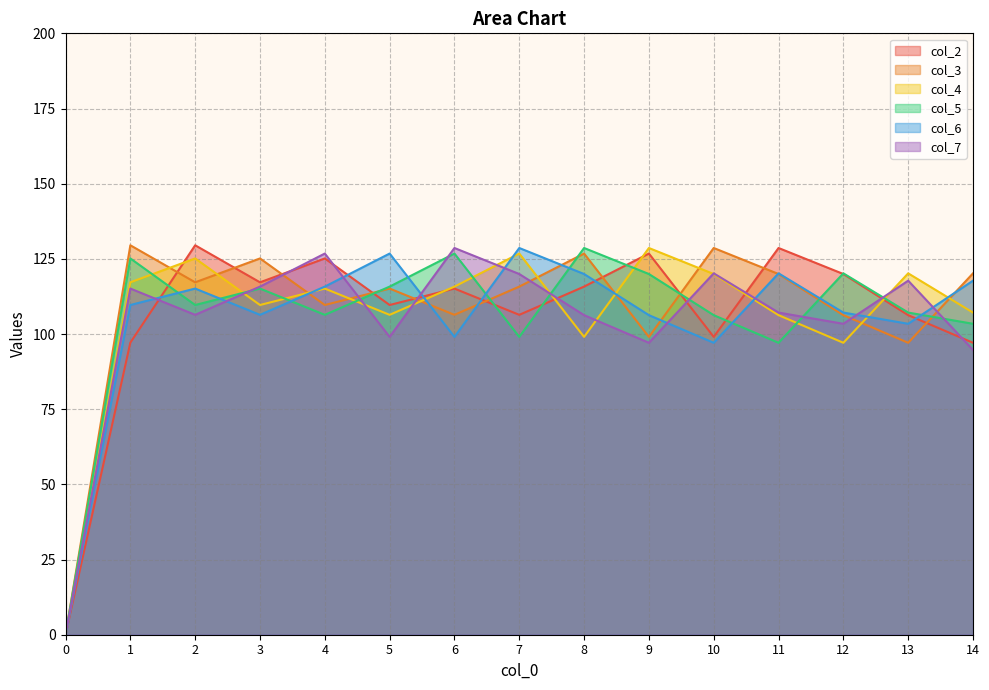

Where is col_3 nearest to the value 64?

13